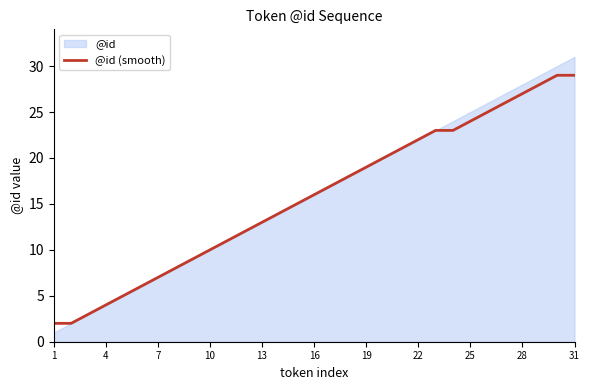

The @id (smooth) series shows 12 at 19. True or false?

False